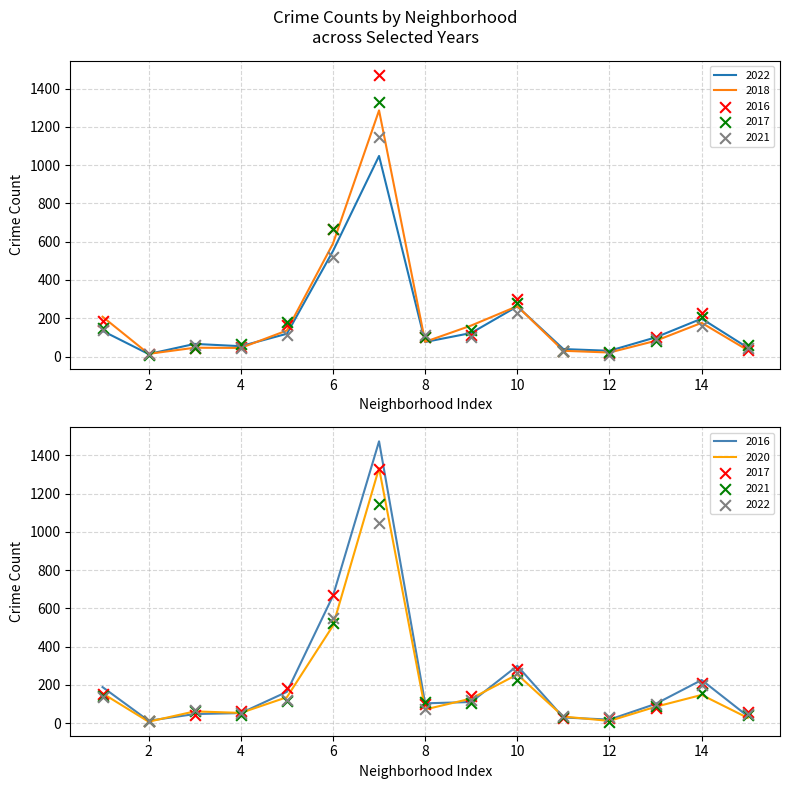

Is the value of 2021 at Belmont Cragin greater than the value of 2017 at Ashburn?

Yes